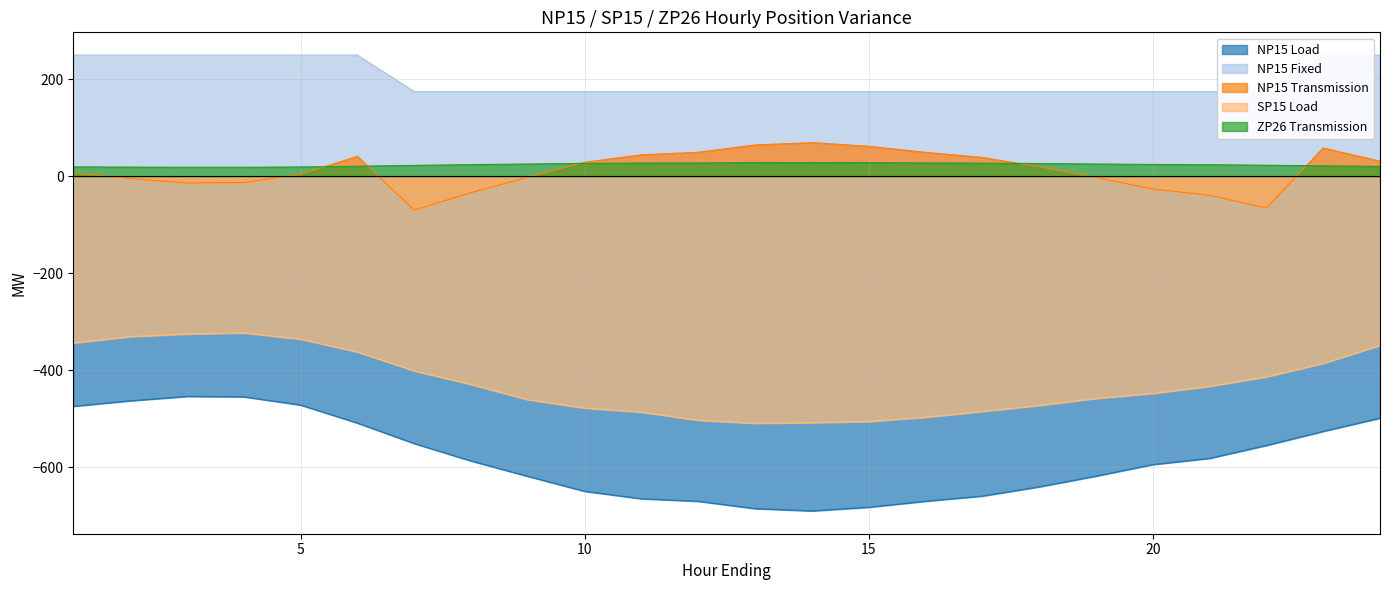

Is it true that NP15 Transmission equals 58.6 at 23?

True